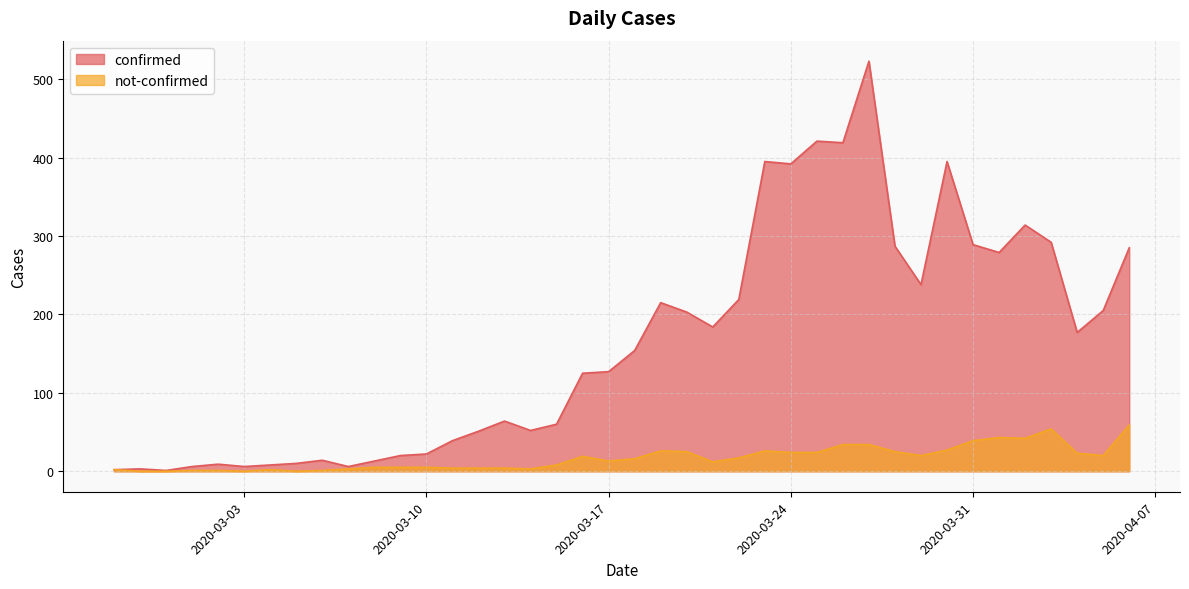

What position from the left is 2020-03-06?

9